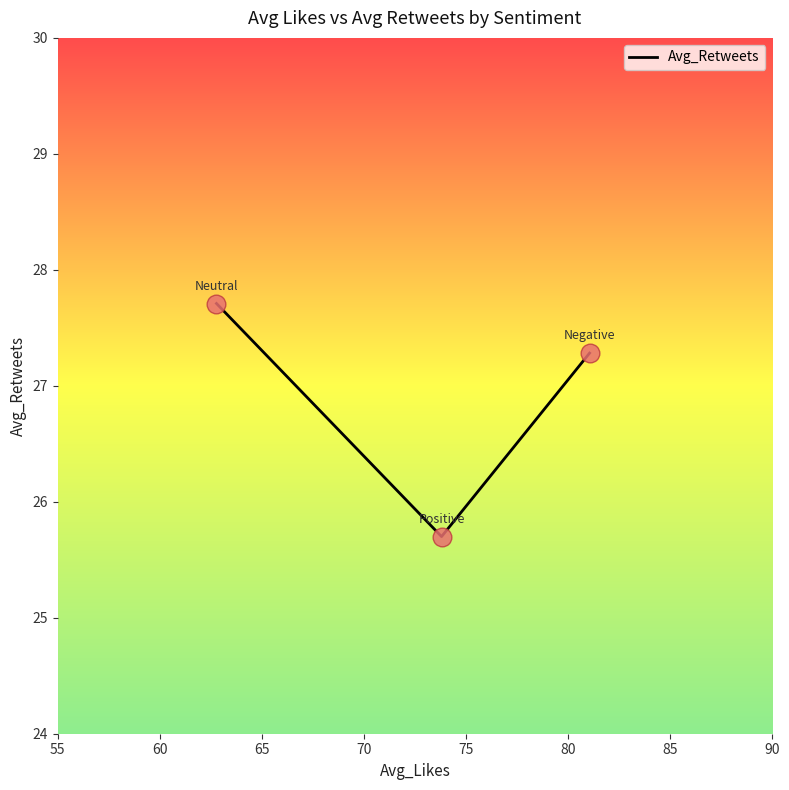

What is the sum of all values?

80.7